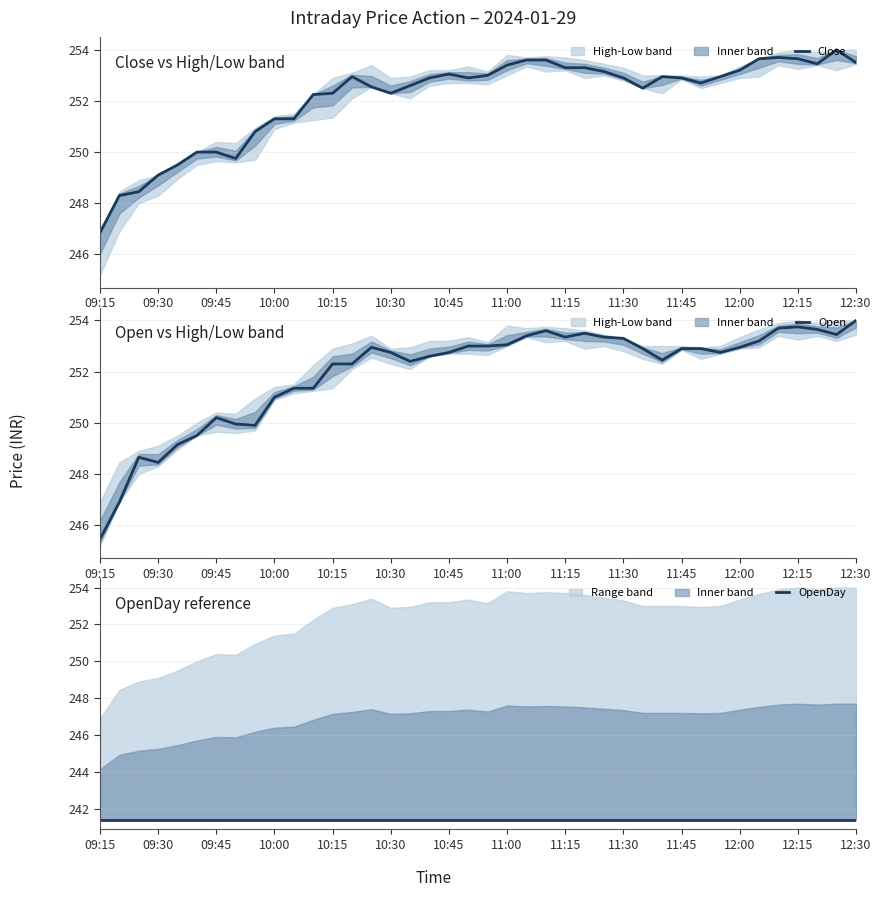

How many lines are shown in the chart?

3